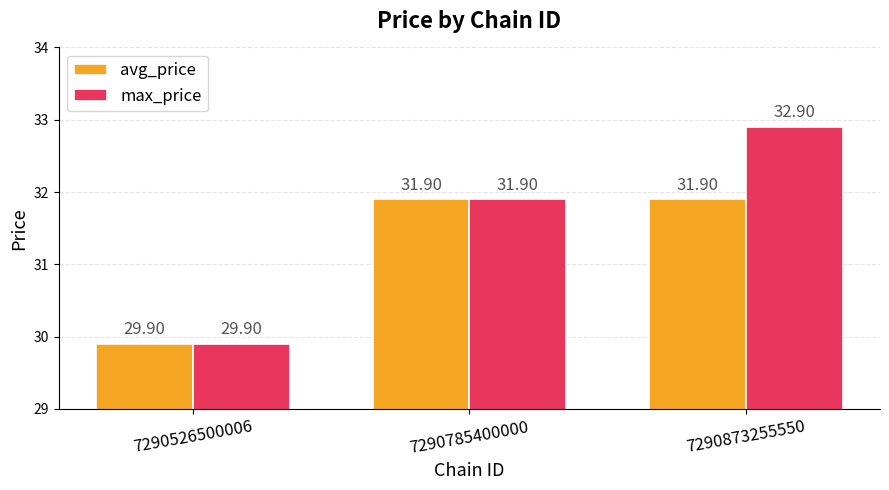

Does the chart contain stacked bars?

No